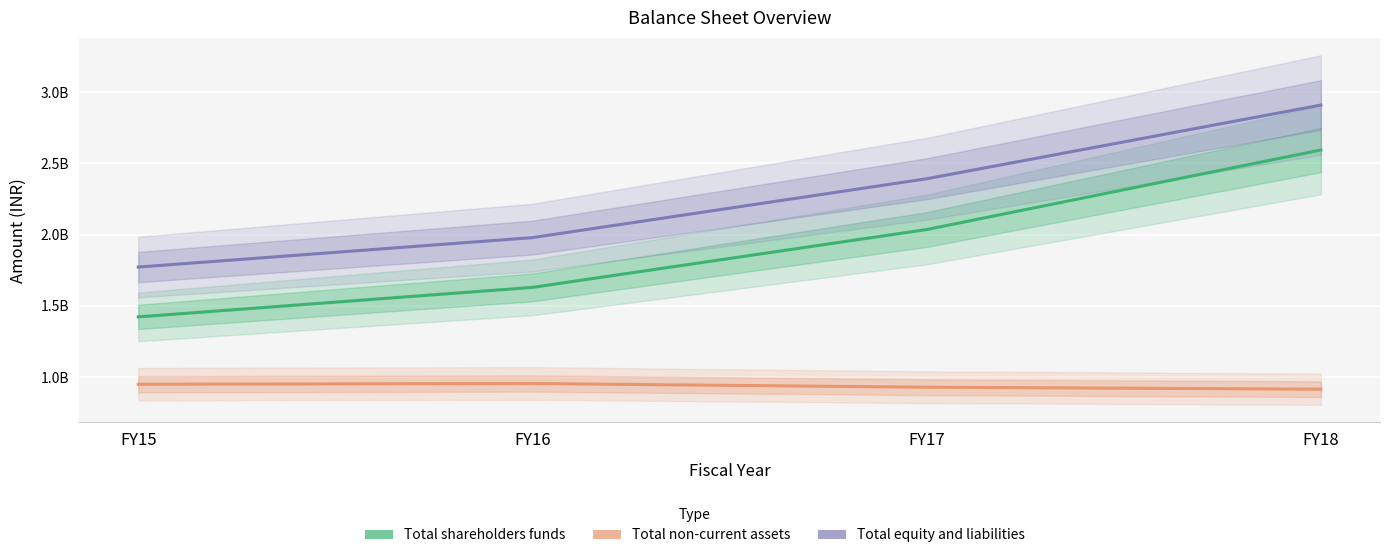

True or false: Total equity and liabilities has more than 2 points higher than both neighbors.

False